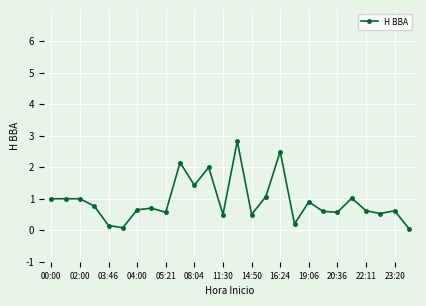

True or false: the data has more than 1 interior local peaks.

True